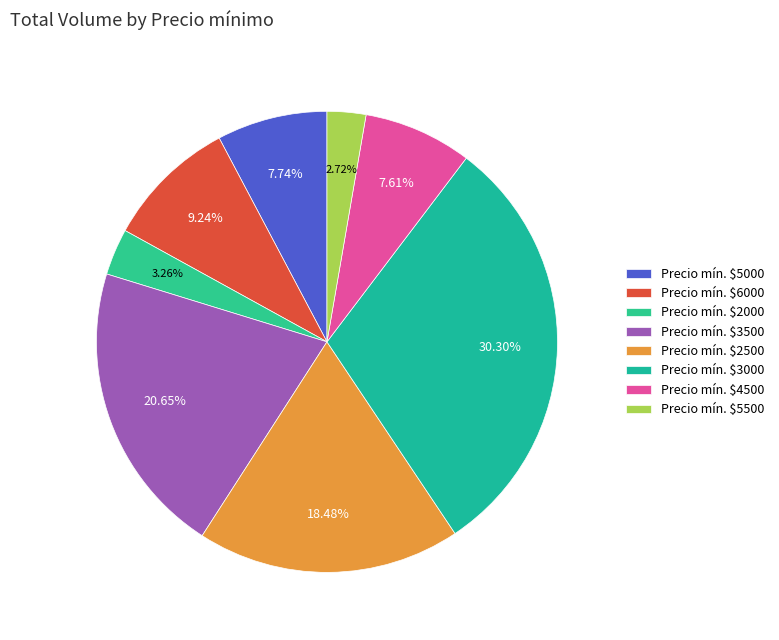

Count the number of slices in the pie.

8